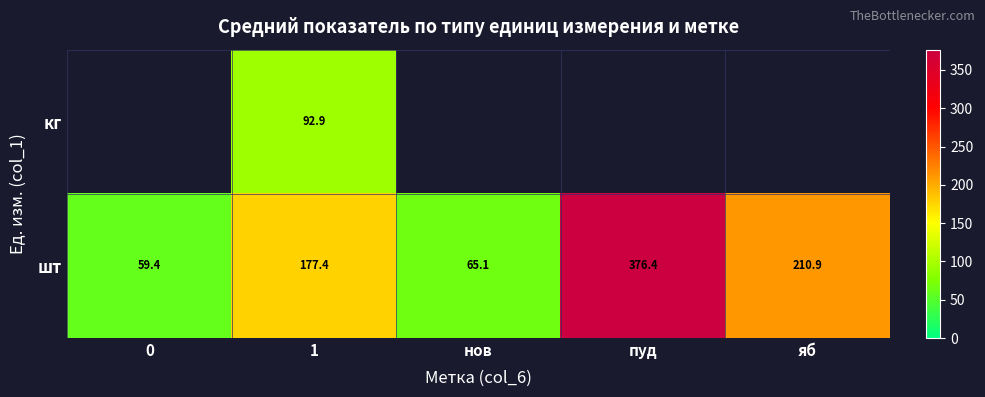

At which label does шт reach its peak?

пуд